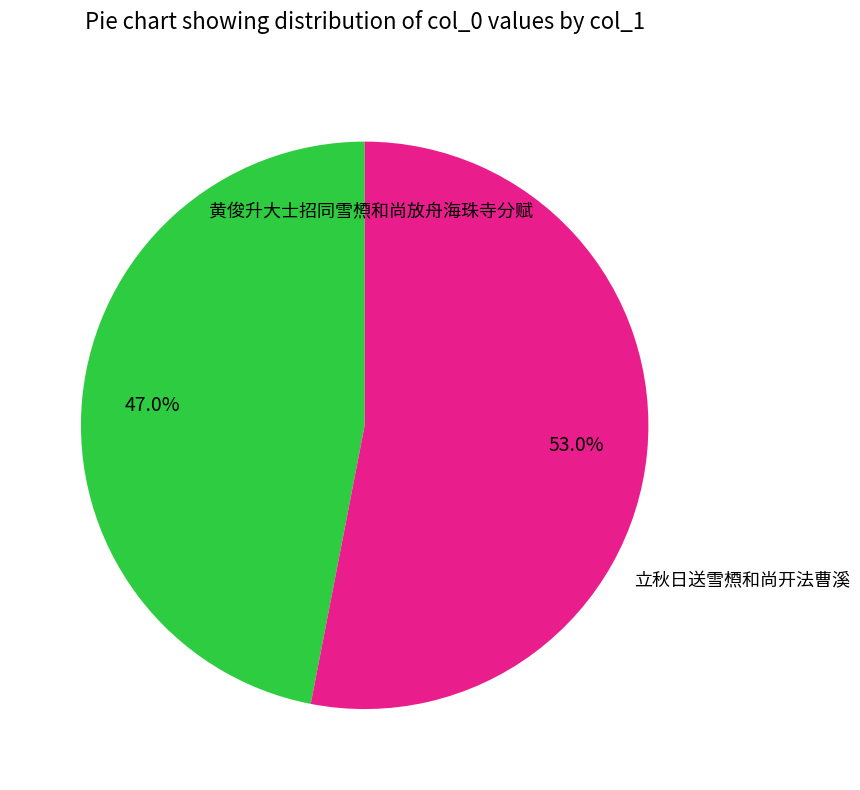

Rank the categories by value from lowest to highest.

黄俊升大士招同雪槱和尚放舟海珠寺分赋, 立秋日送雪槱和尚开法曹溪